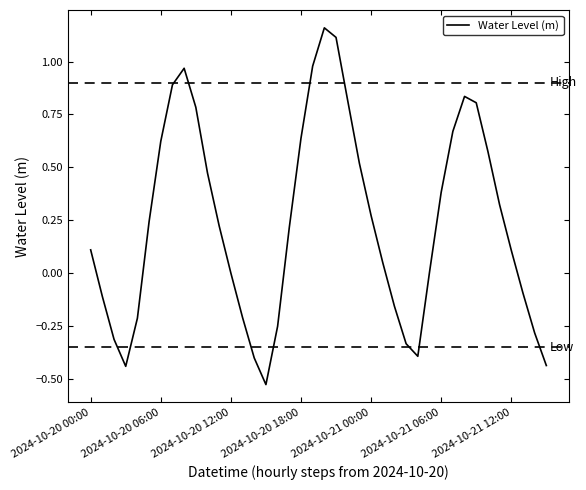

What is the difference between the maximum and minimum values?

1.7